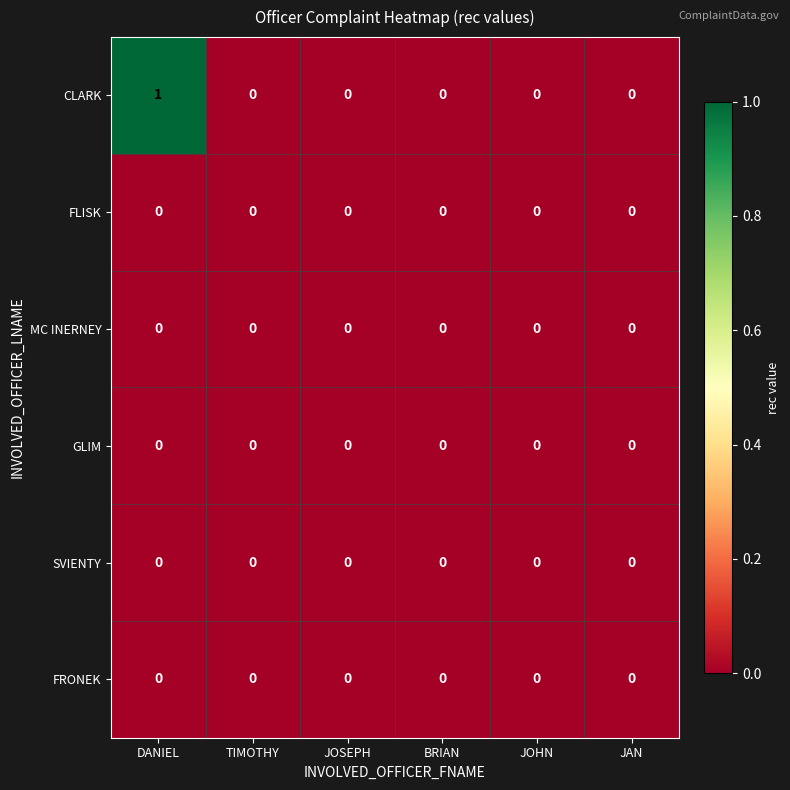

Which series changed the most between DANIEL and TIMOTHY?

CLARK